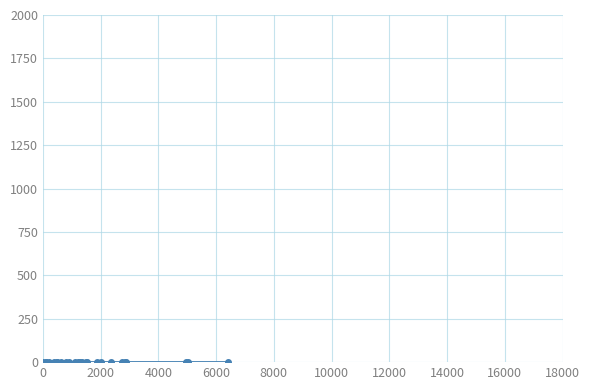

Count the number of data series in this chart.

1